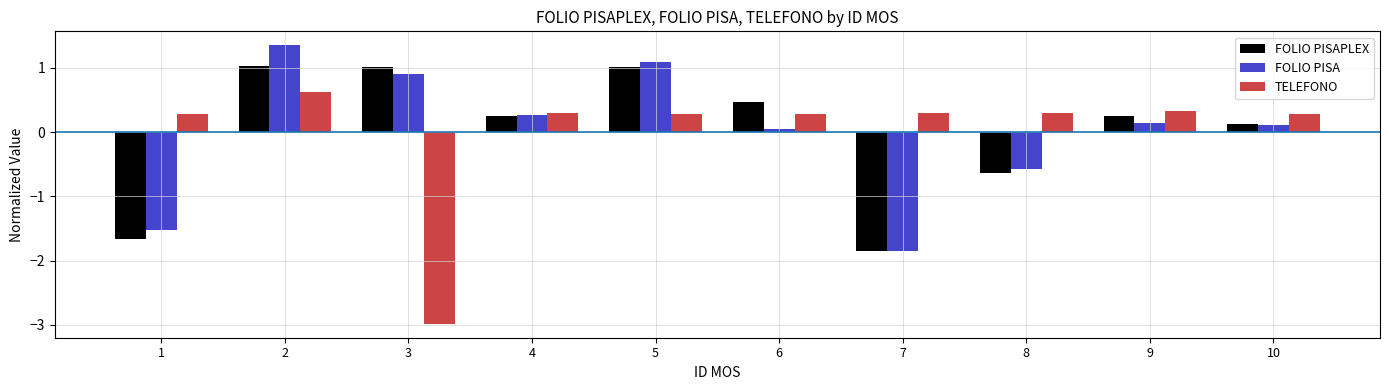

Is the value of TELEFONO at 2 greater than the value of FOLIO PISAPLEX at 1?

Yes